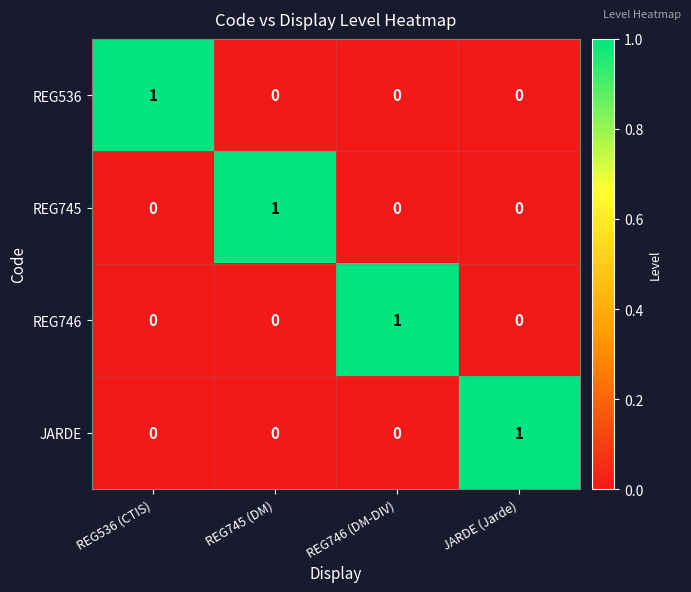

At how many categories does at least one series exceed 0?

4